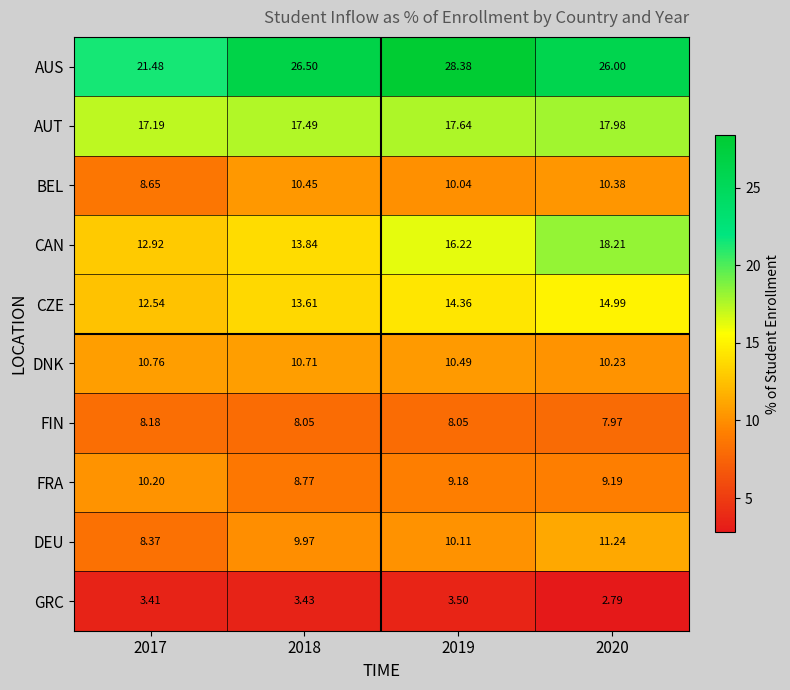

Between 2017 and 2019, which series saw the biggest shift?

AUS